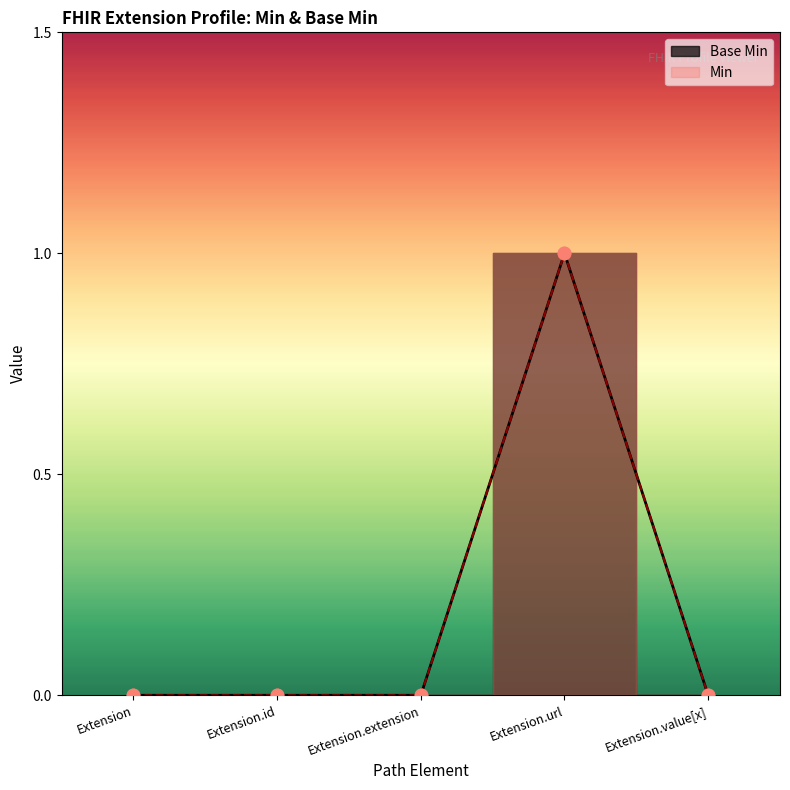

Between Extension.extension and Extension, which is larger?

Extension.extension